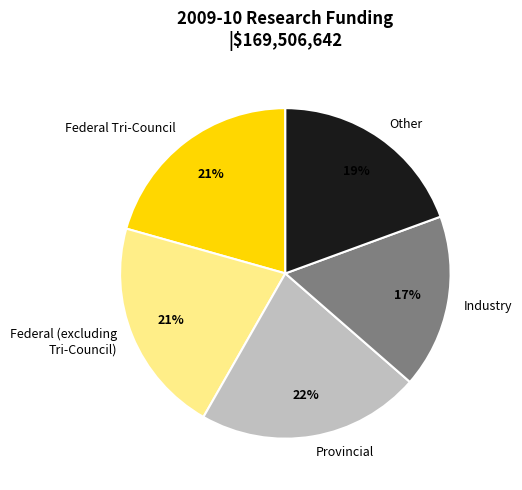

Do Industry and Other together represent more than half of the pie?

No